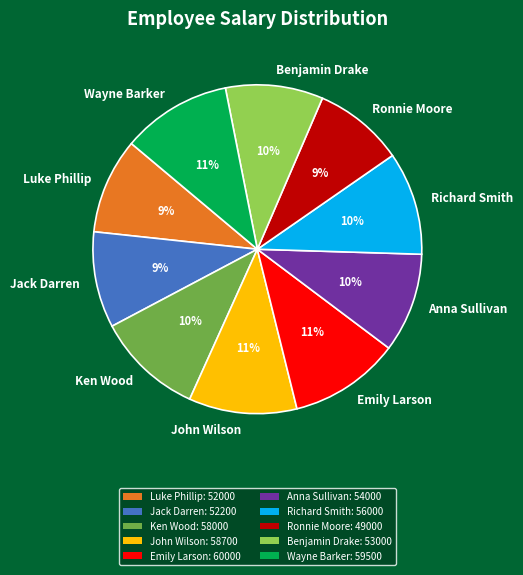

How many slices are in this pie chart?

10